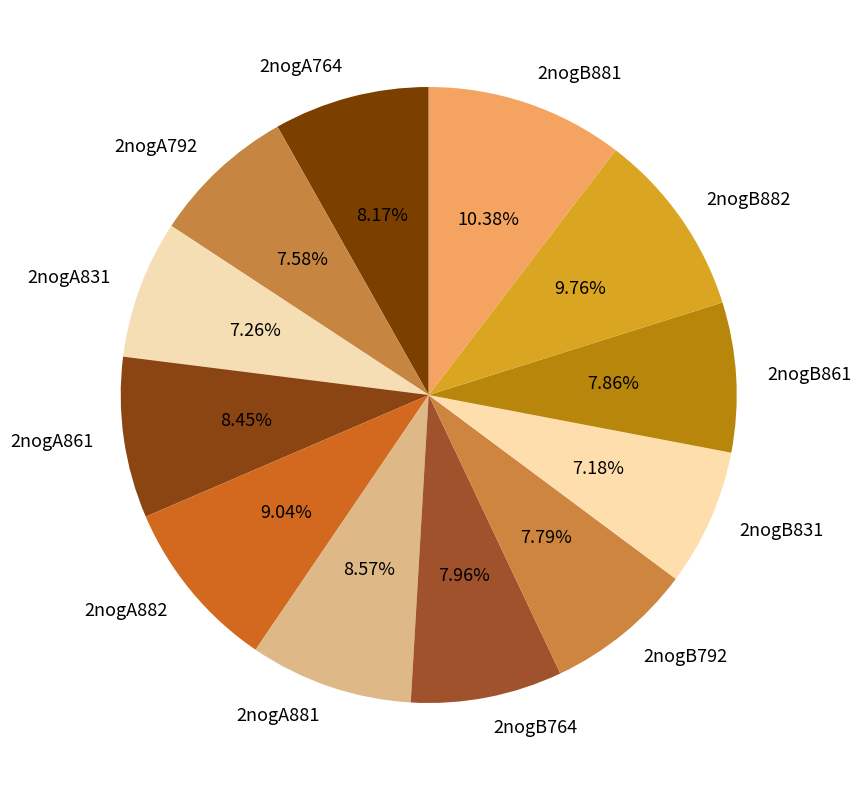

Is 2nogB882 the majority of the pie?

No